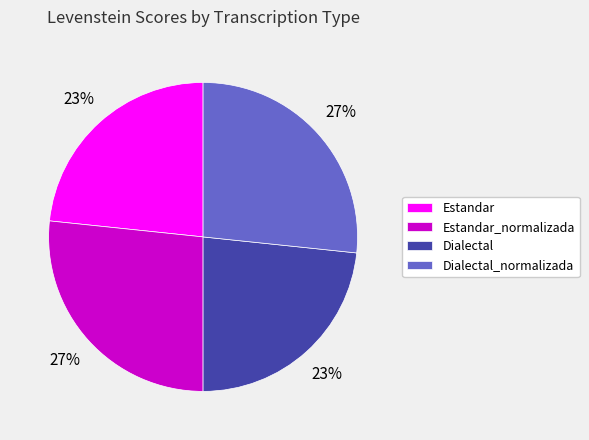

The Estandar_normalizada slice represents 14% of the pie. True or false?

False